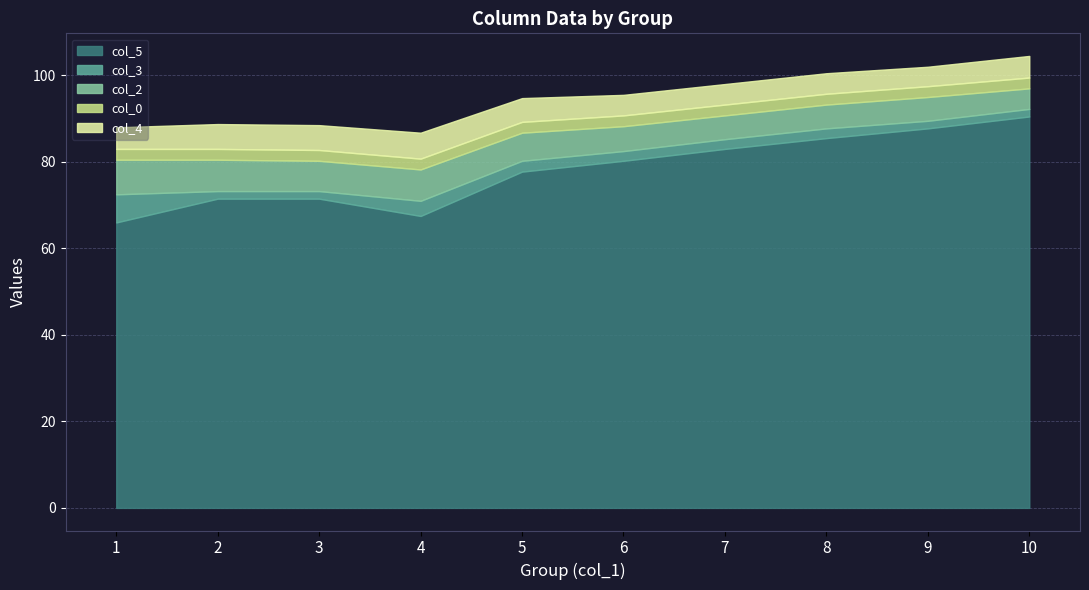

What is the value of the col_3 point at the 9th from the left?

1.8